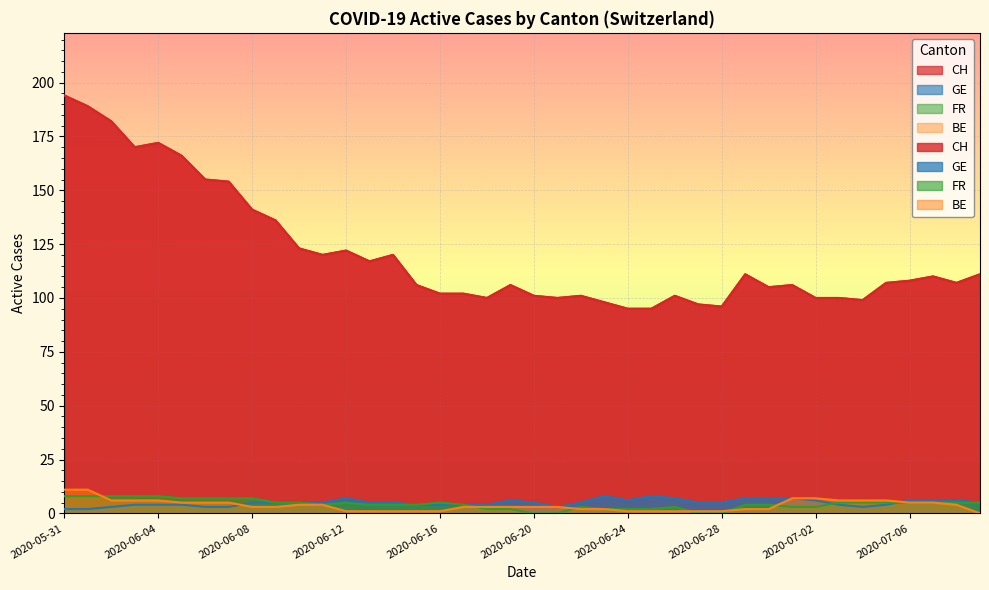

What is the total value across all series at 2020-06-26?

112